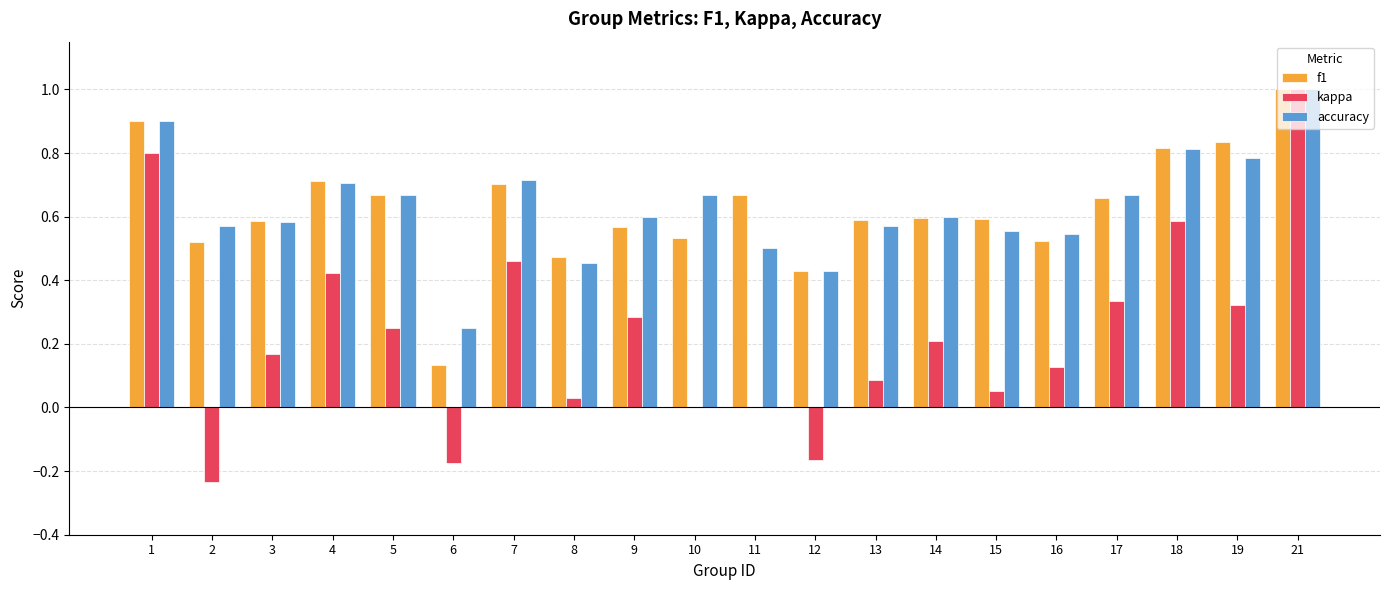

What is the sum of the kappa values at 1 and 21?

1.8